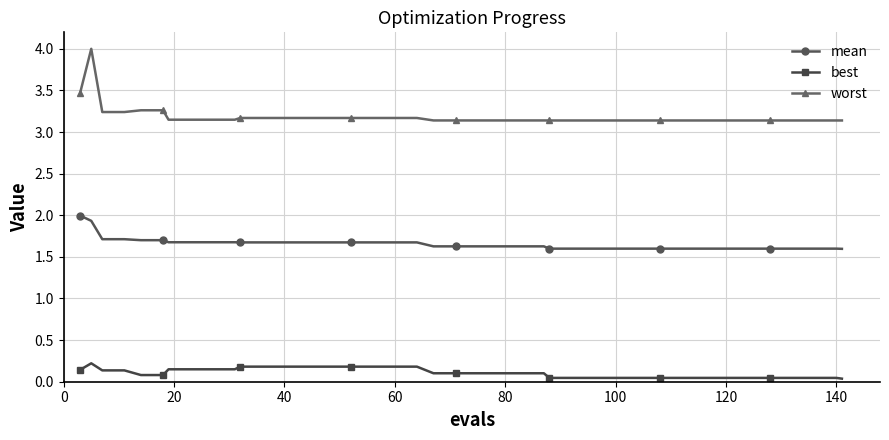

What is the value of the mean point at the 38th from the left?

1.6